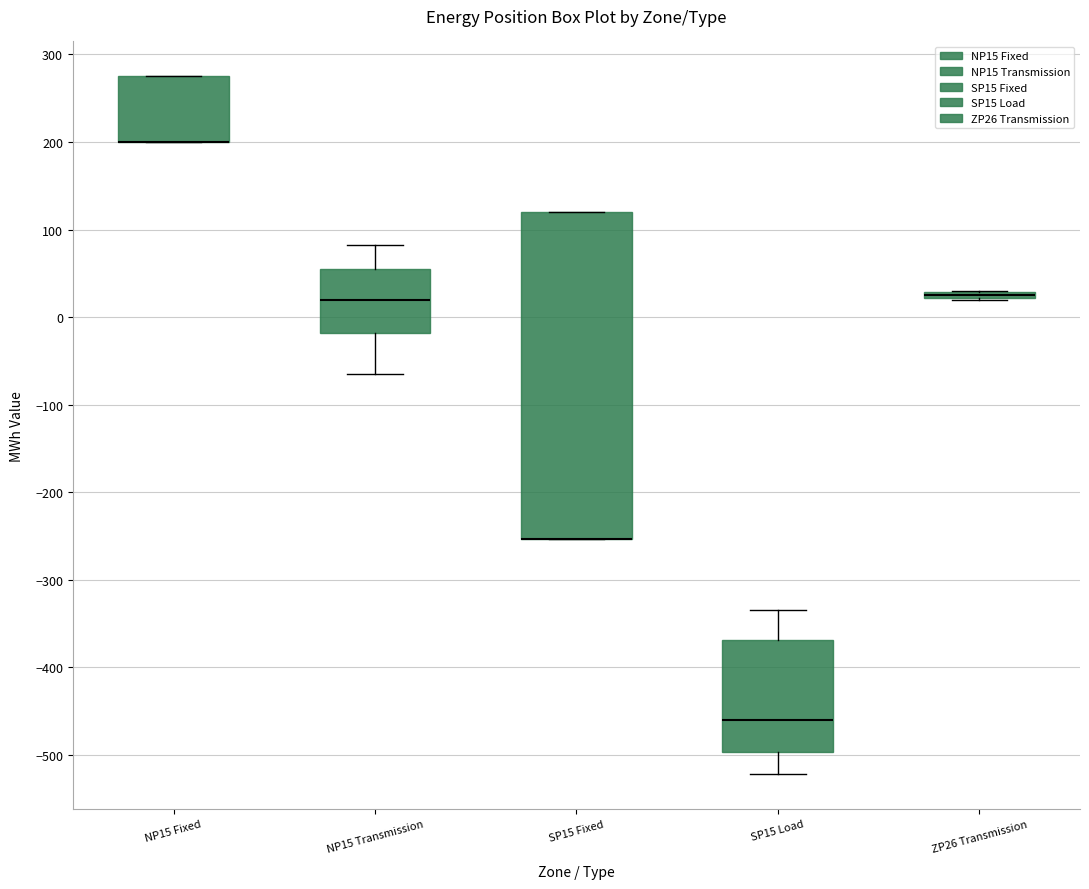

Where is the upper edge of the box for ZP26 Transmission on the y-axis? The values are not printed on the chart, so give them approximately, as read against the axis.

30